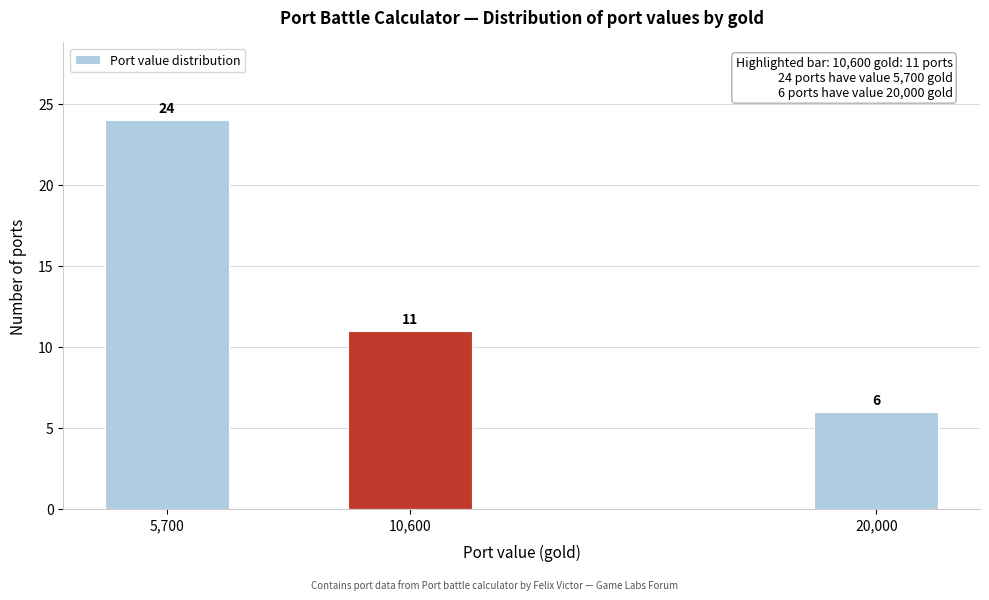

Reading right to left, extract all data points from this chart.

20,000=6	10,600=11	5,700=24